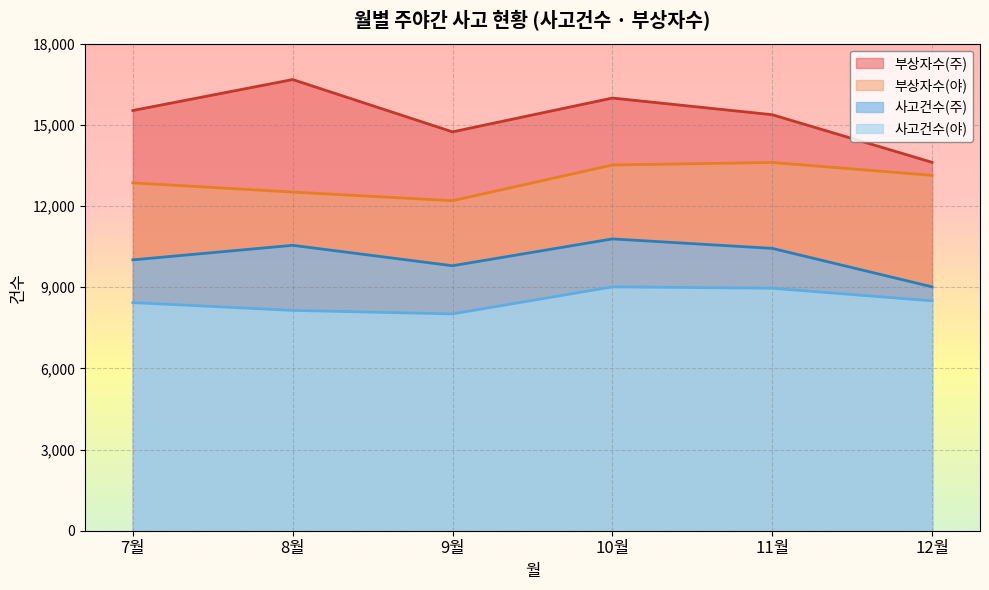

Rank the series by their average value, from lowest to highest.

사고건수(야), 사고건수(주), 부상자수(야), 부상자수(주)